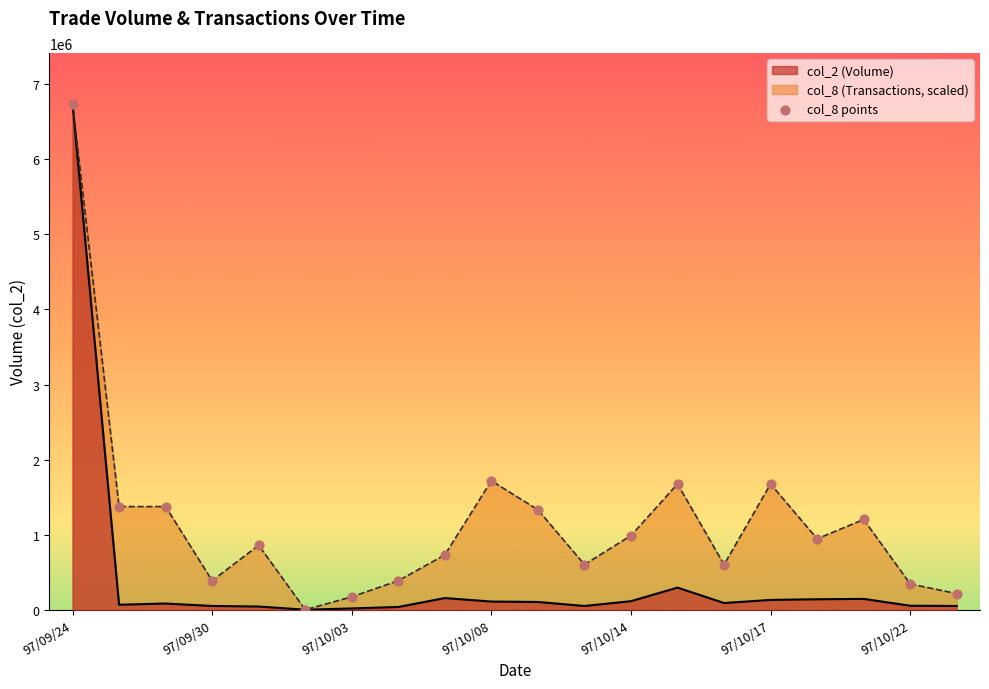

What is the change in value from 97/09/24 to 8?

-6011849.7